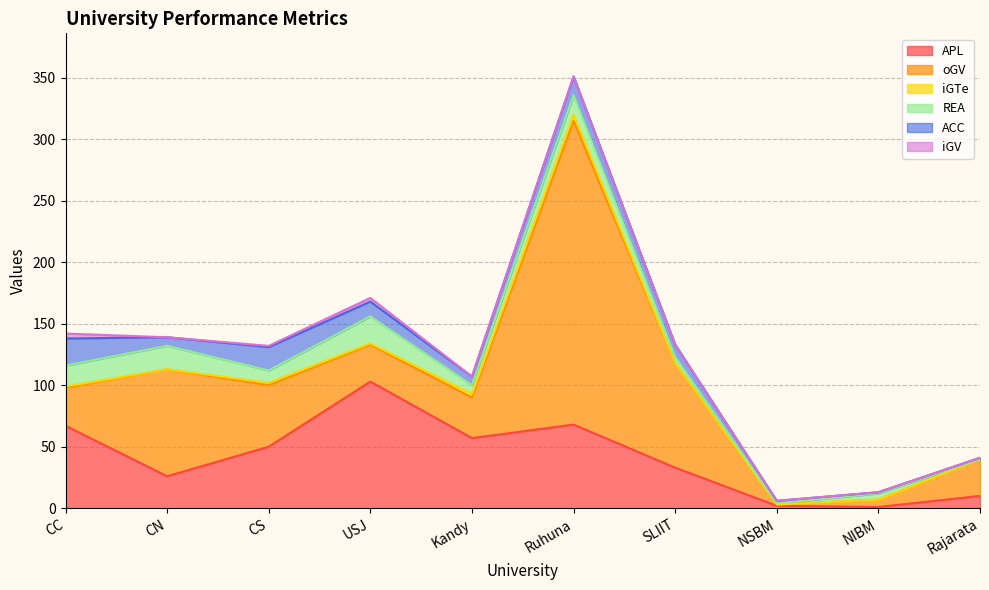

What are all the series names shown in the legend?

APL, oGV, iGTe, REA, ACC, iGV